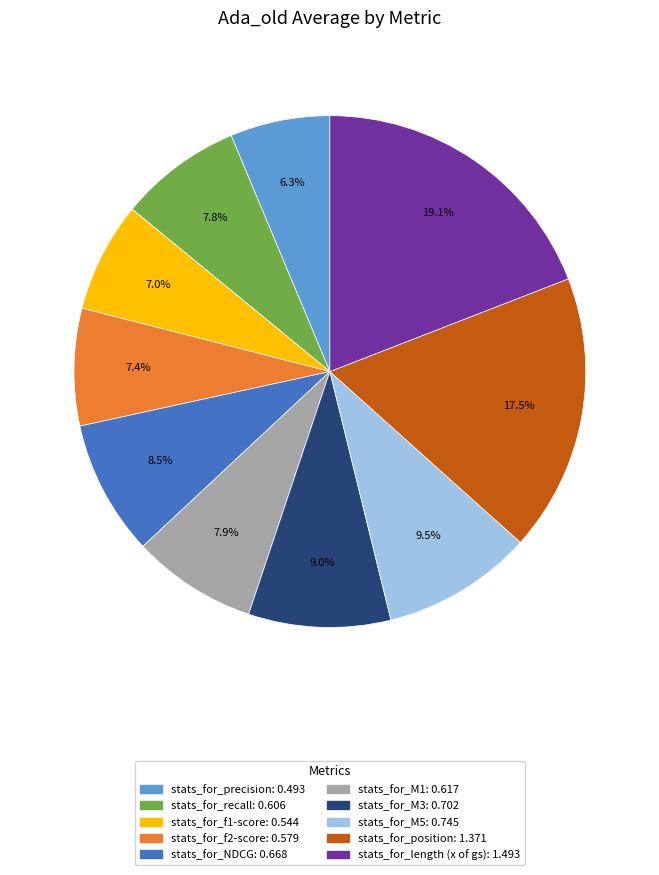

To the nearest percent, what percentage of the pie is stats_for_precision?

6%